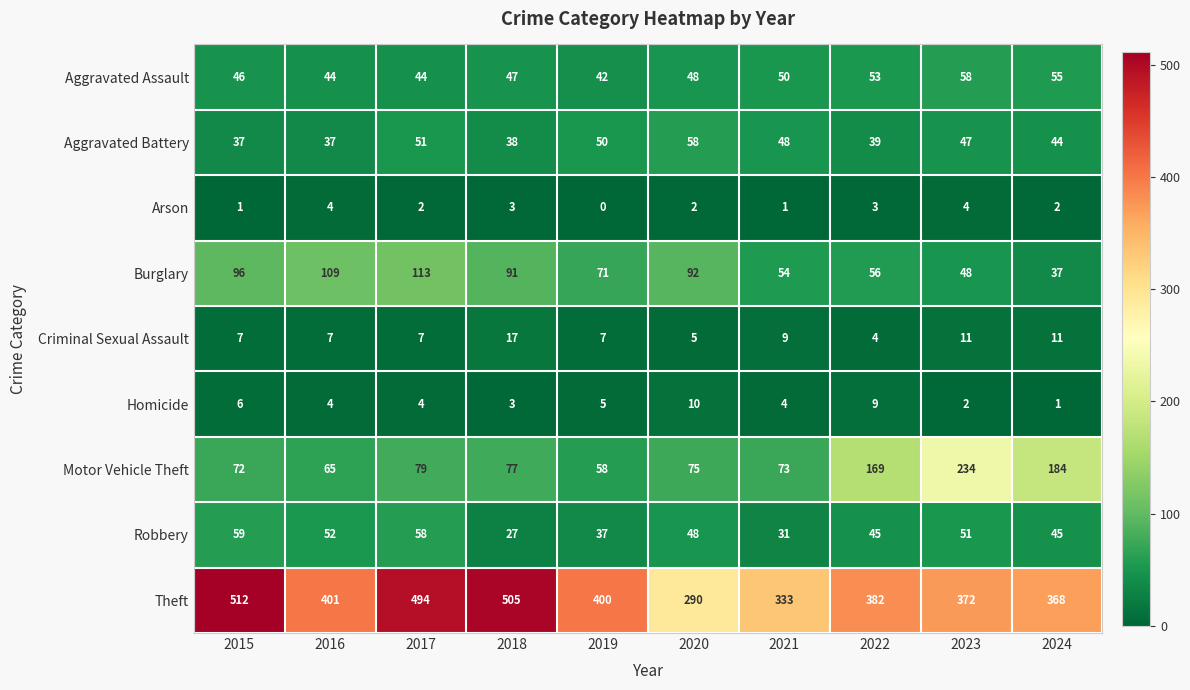

Which label corresponds to the smallest value in the chart?

2019